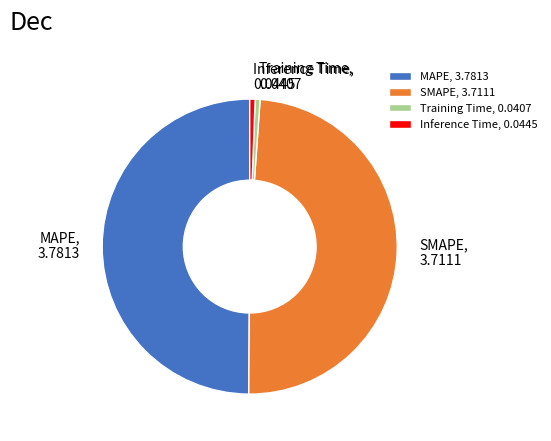

How many slices are in this pie chart?

4